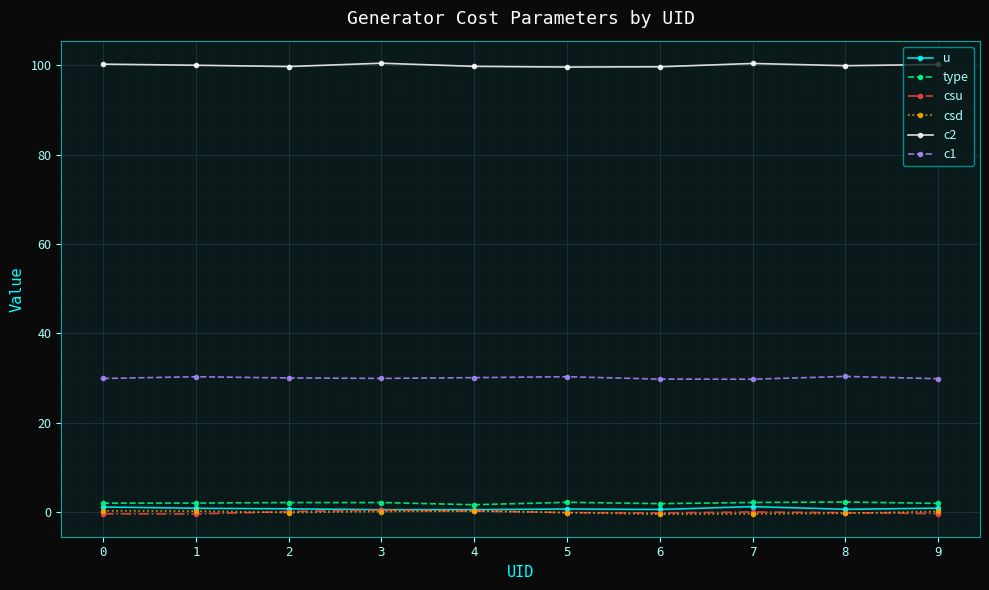

True or false: u and c1 cross at least once.

False